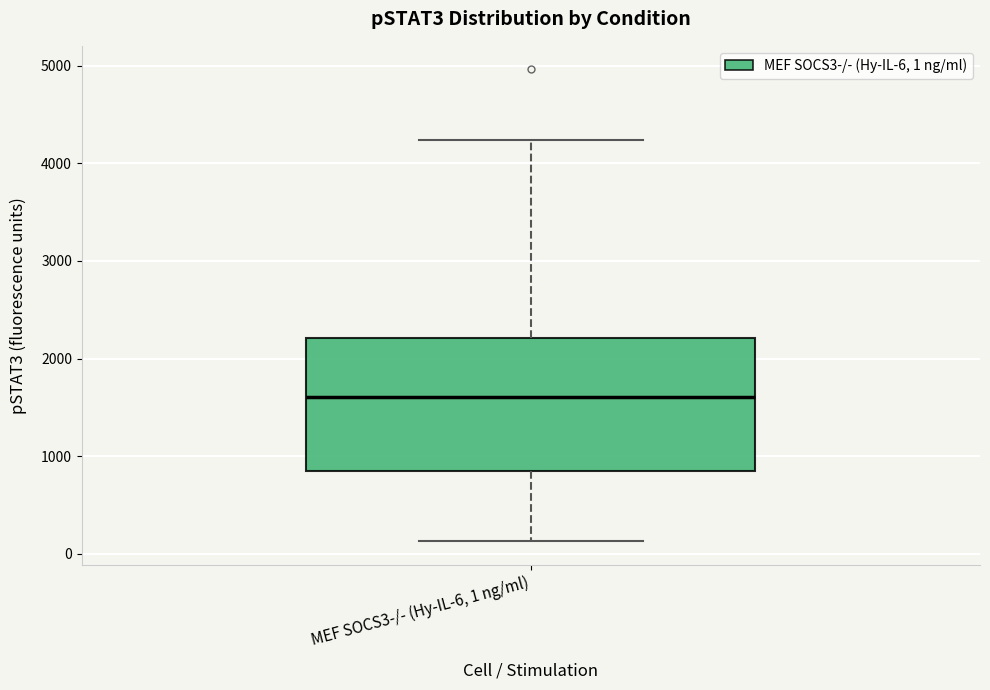

Read this box plot against the y-axis: the position of the median line, the range covered by the box, and the ends of both whiskers. The values are not printed on the chart, so give them approximately, as read against the axis.

median 1600, box 800 to 2200, whiskers 100 to 4200